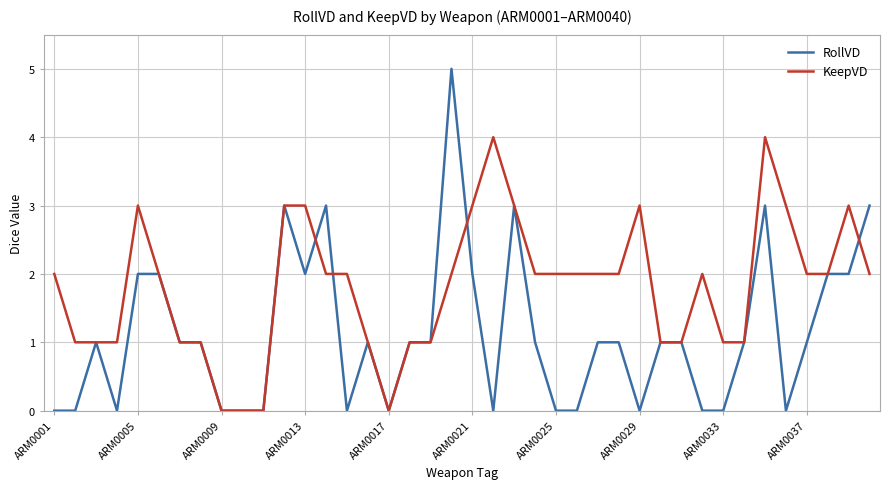

Which series has the largest range (max minus min)?

RollVD